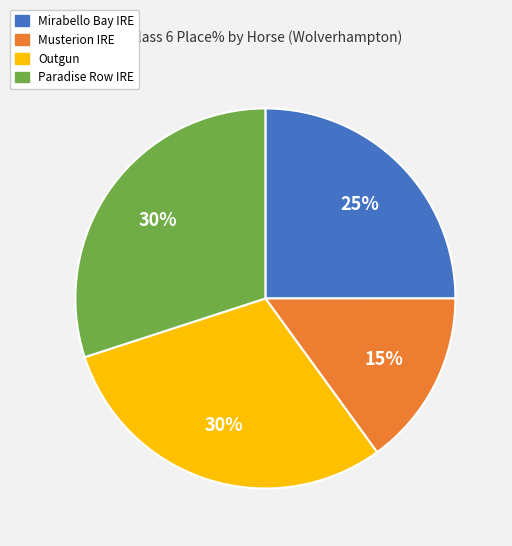

To the nearest percent, what is the difference between the largest and smallest slice percentages?

15%